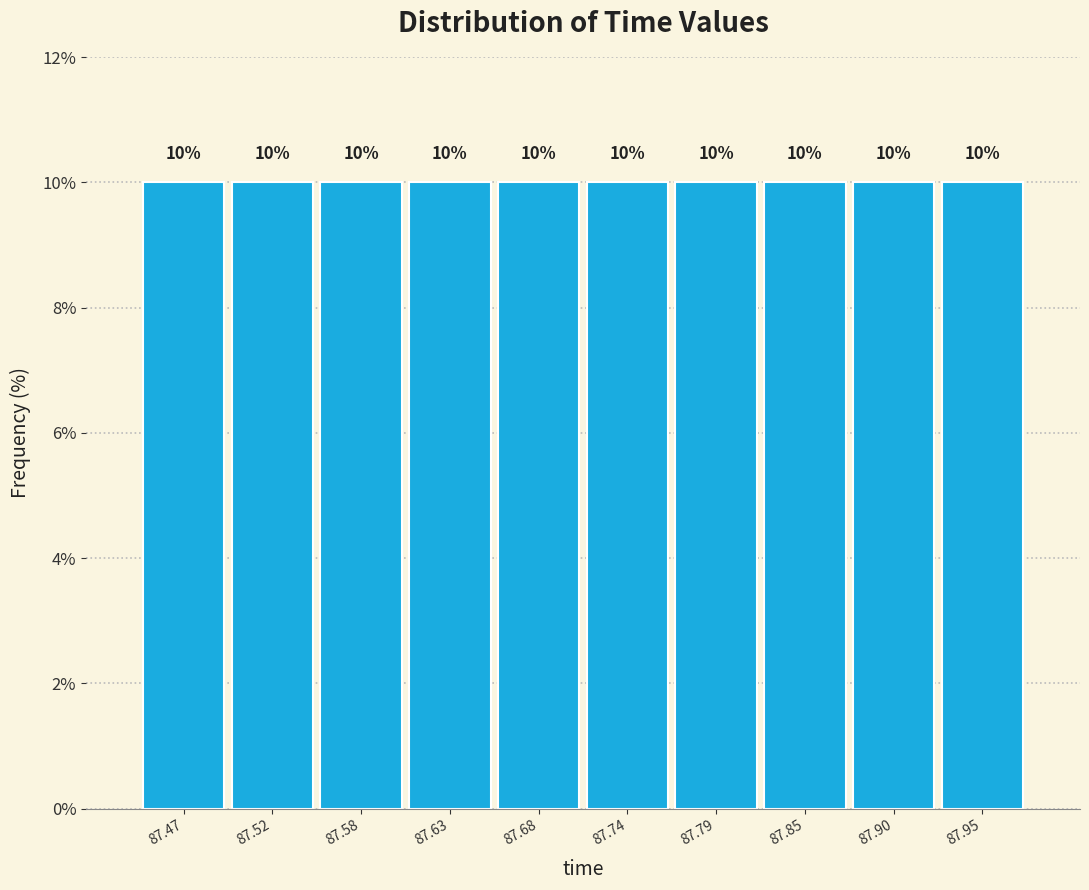

Reading left to right, list every bar in this chart as the range it spans on the x-axis followed by its height. The bar edges are not printed on the chart, so give them approximately, as read against the axis.

87.44 to 87.49: 10
87.49 to 87.55: 10
87.55 to 87.60: 10
87.60 to 87.66: 10
87.66 to 87.71: 10
87.71 to 87.76: 10
87.76 to 87.82: 10
87.82 to 87.87: 10
87.87 to 87.93: 10
87.93 to 87.98: 10